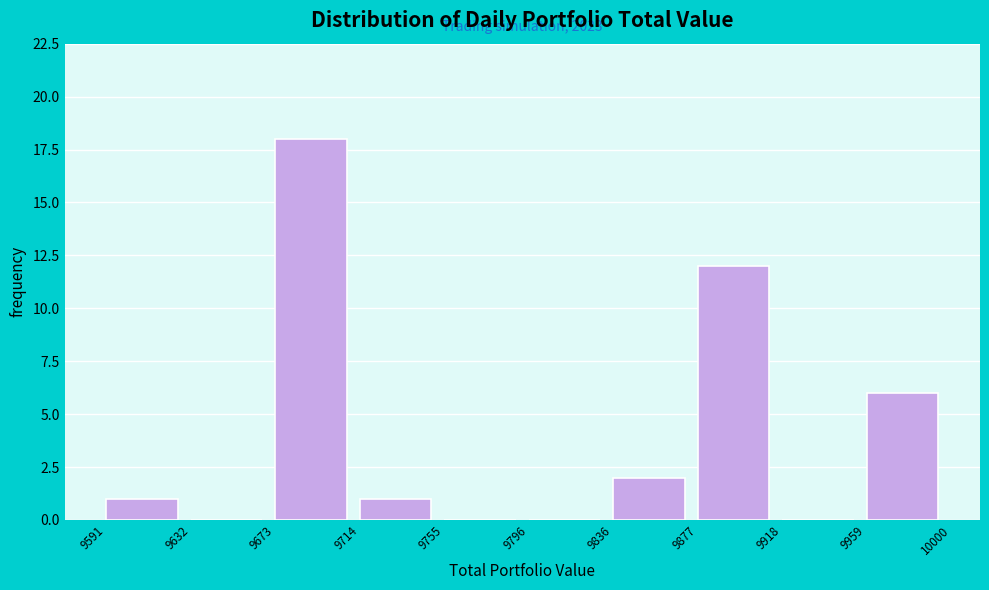

Which range on the x-axis has the tallest bar?

9673 to 9714